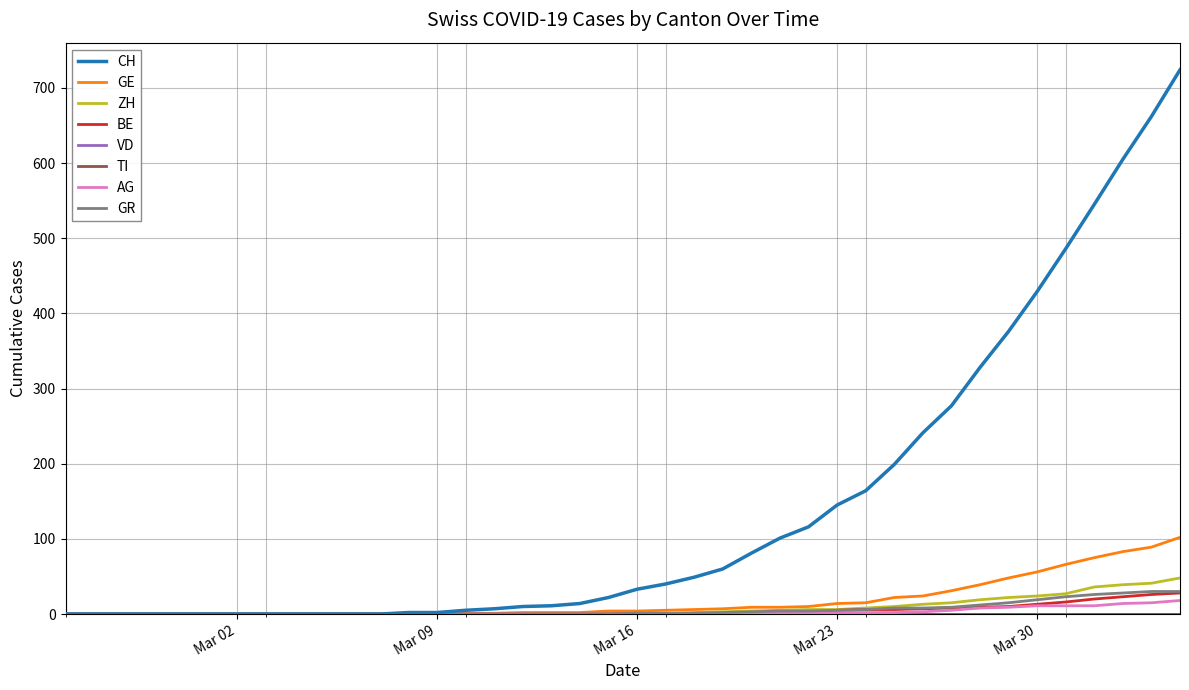

Does the chart display data point markers on the line(s)?

No